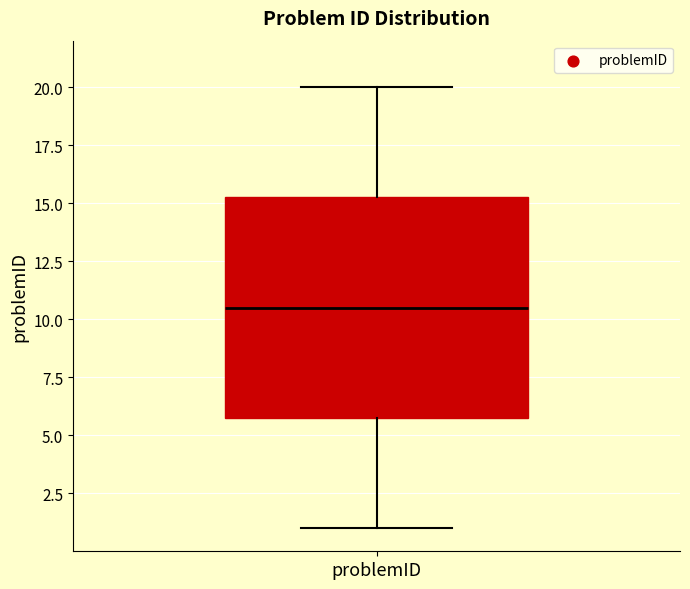

Read this box plot against the y-axis: the position of the median line, the range covered by the box, and the ends of both whiskers. The values are not printed on the chart, so give them approximately, as read against the axis.

median 10.5, box 6.0 to 15.5, whiskers 1.0 to 20.0